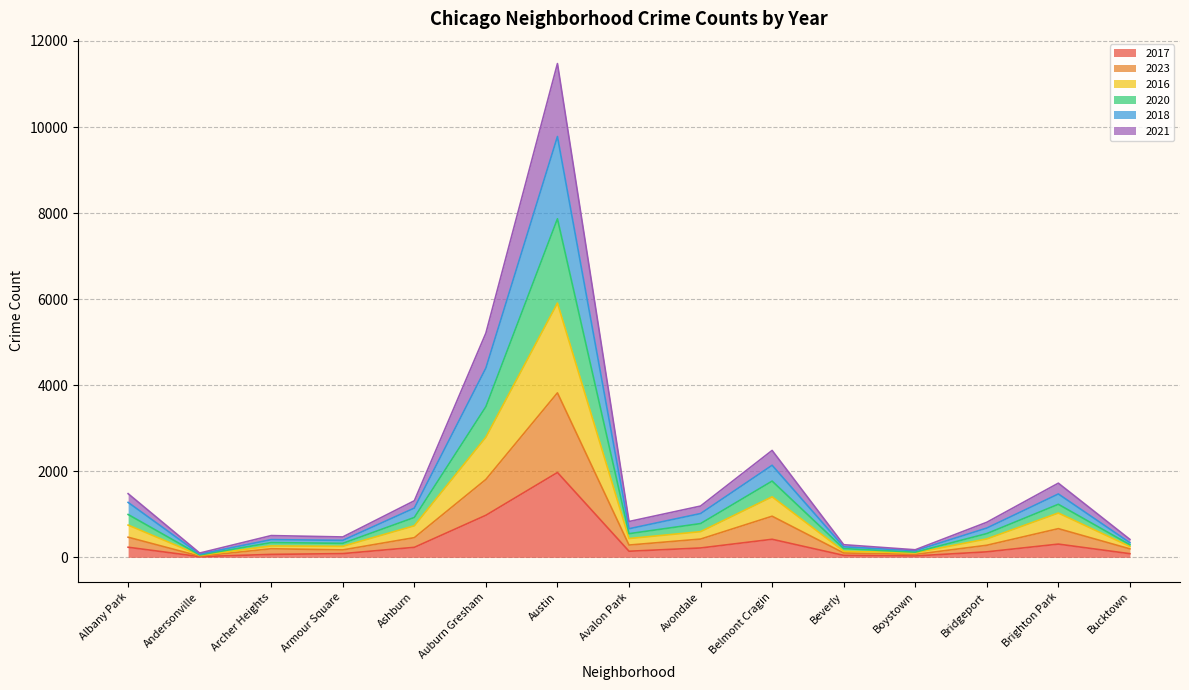

True or false: 2018 and 2020 cross at least once.

False